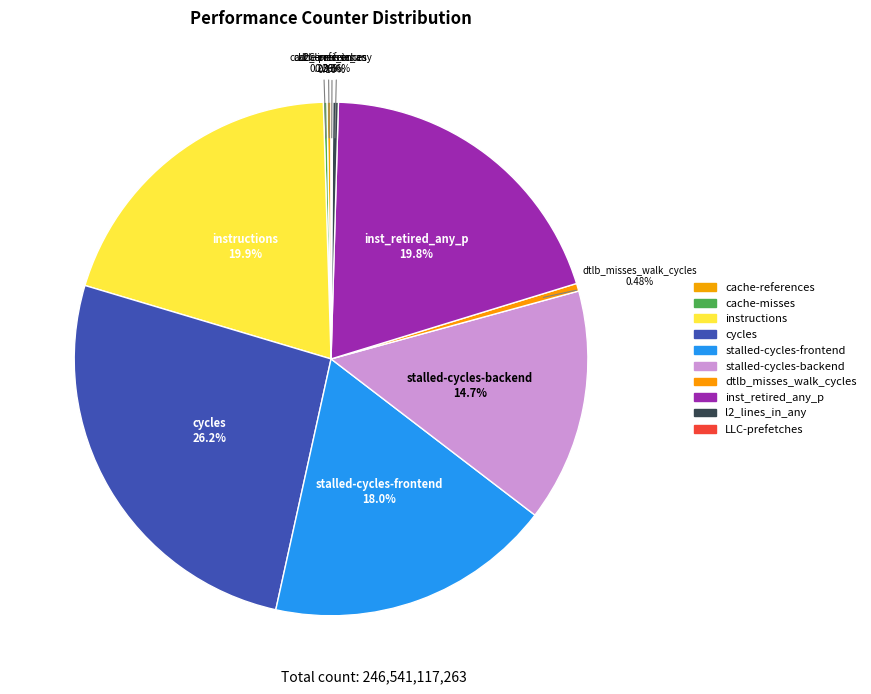

Count the number of slices in the pie.

10